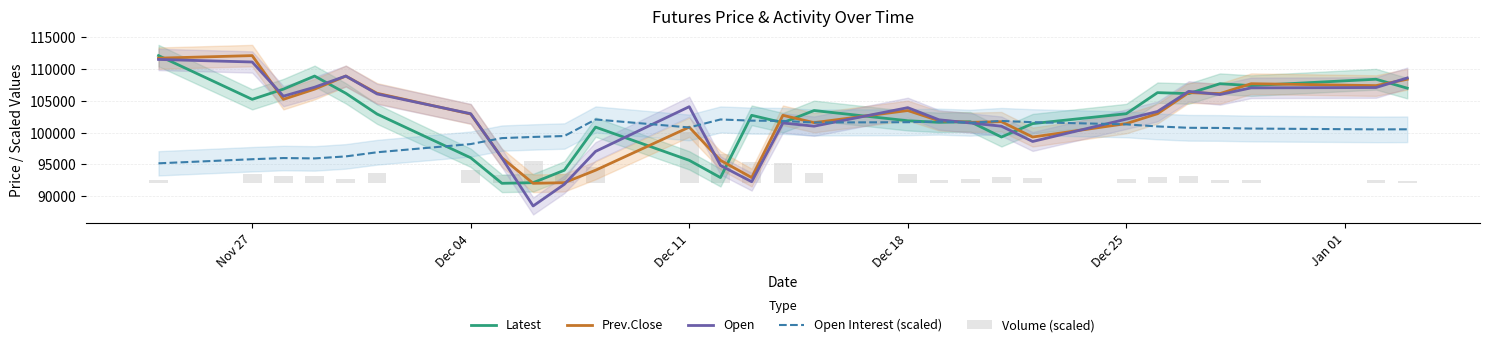

List the series in order of their peak value, highest first.

Latest, Prev.Close, Open, Open Interest (scaled), Volume (scaled)